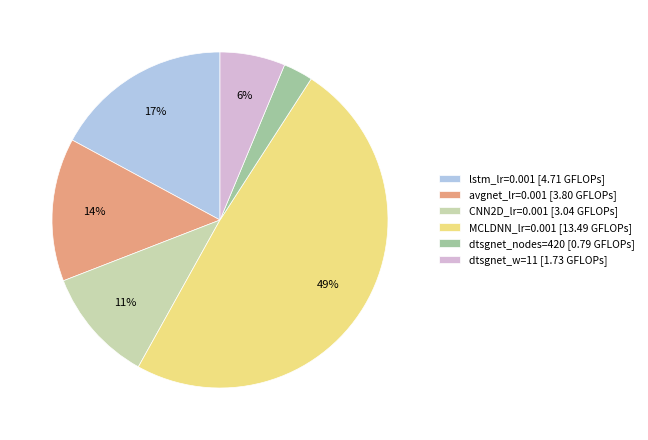

How many segments does this pie chart have?

6